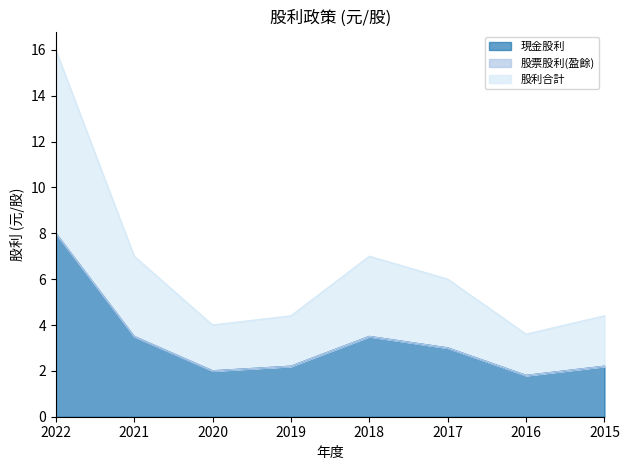

True or false: 股利合計 and 現金股利 cross at least once.

False